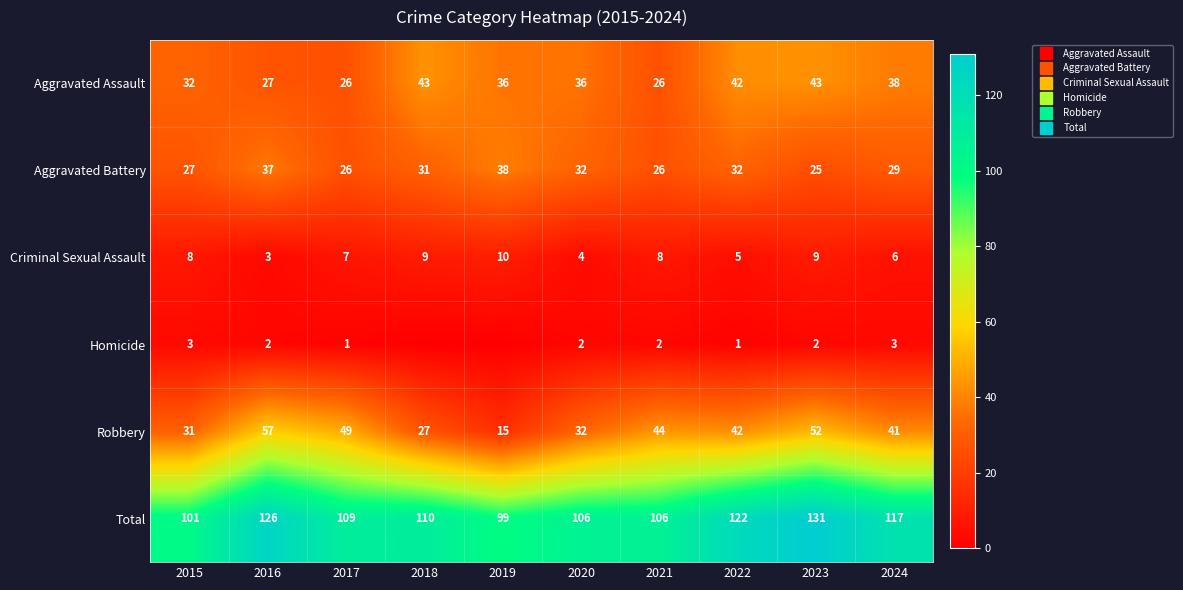

What is the average value of the Total series?

113